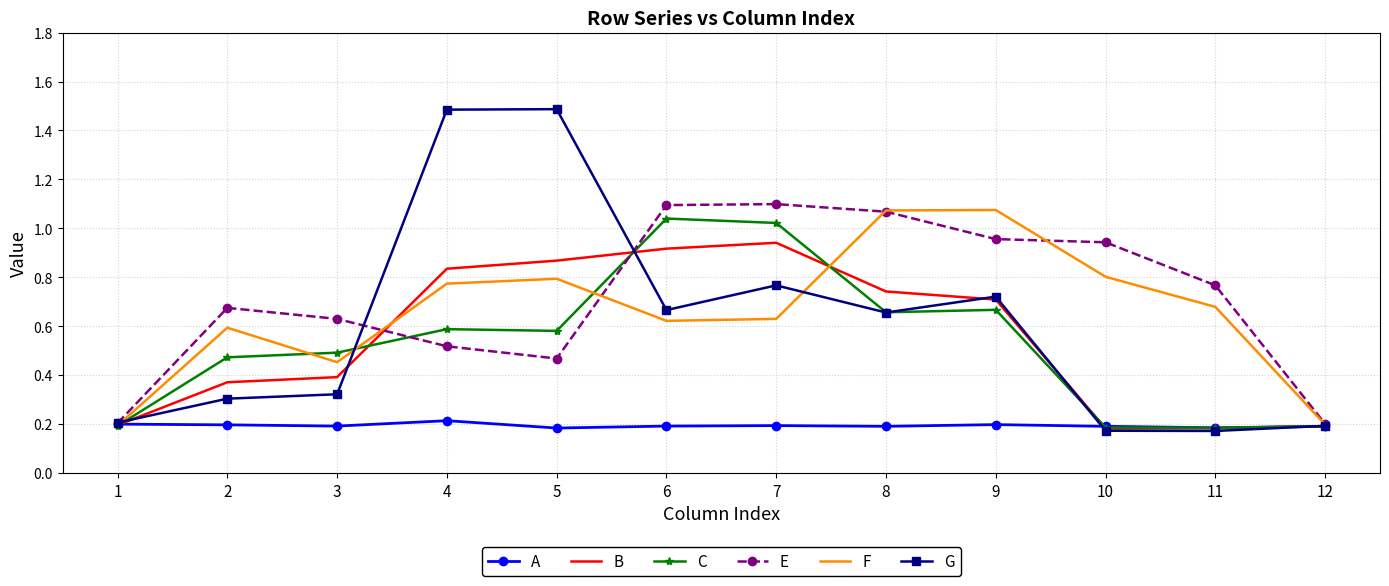

What is the spread (max minus min) of values at 4?

1.3